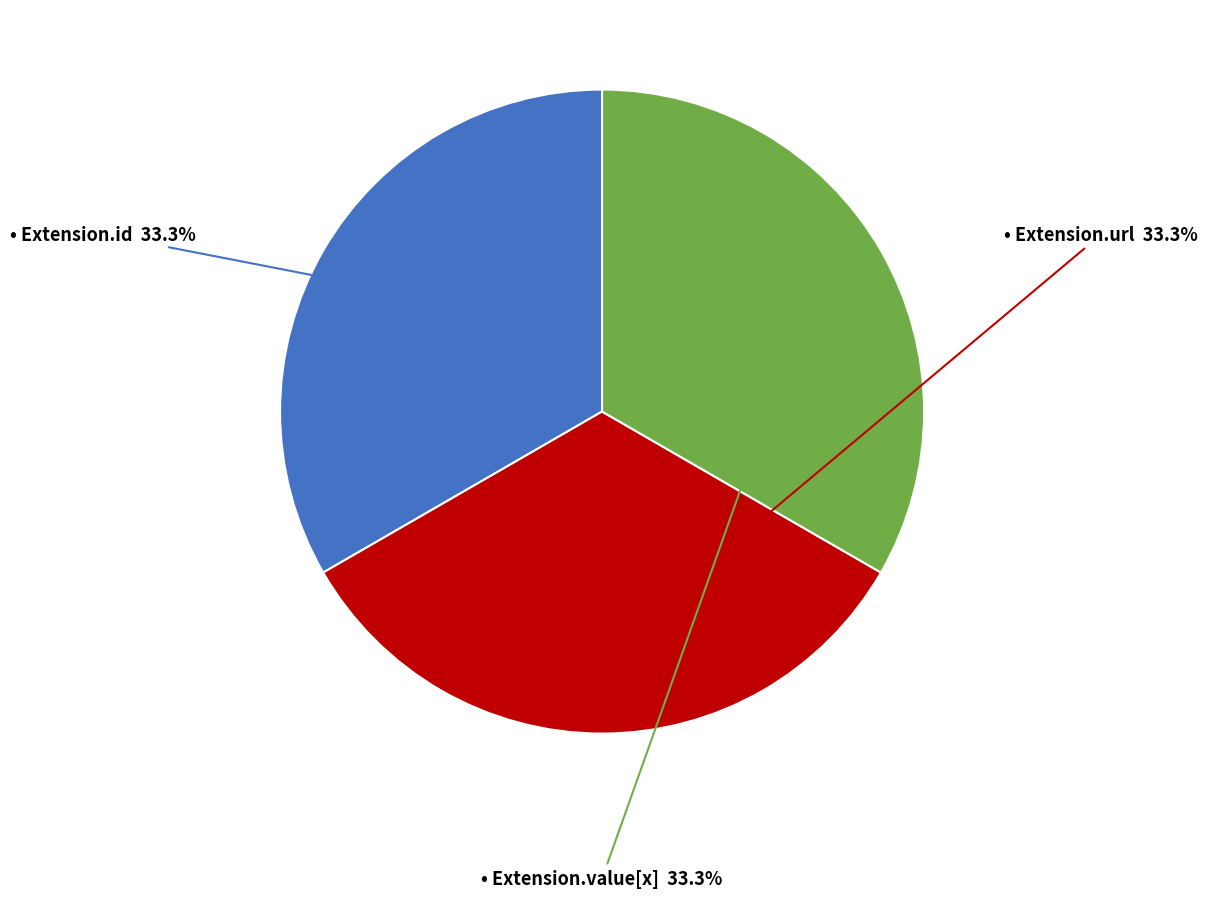

Does any single category account for the majority?

No